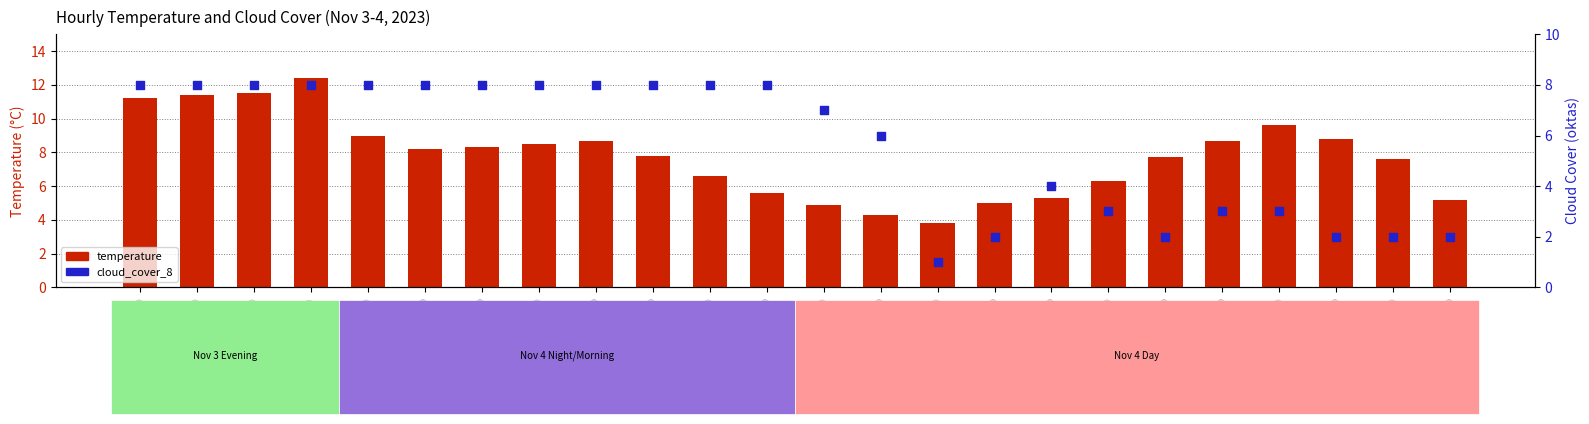

Which series reaches the minimum Y coordinate?

cloud_cover_8